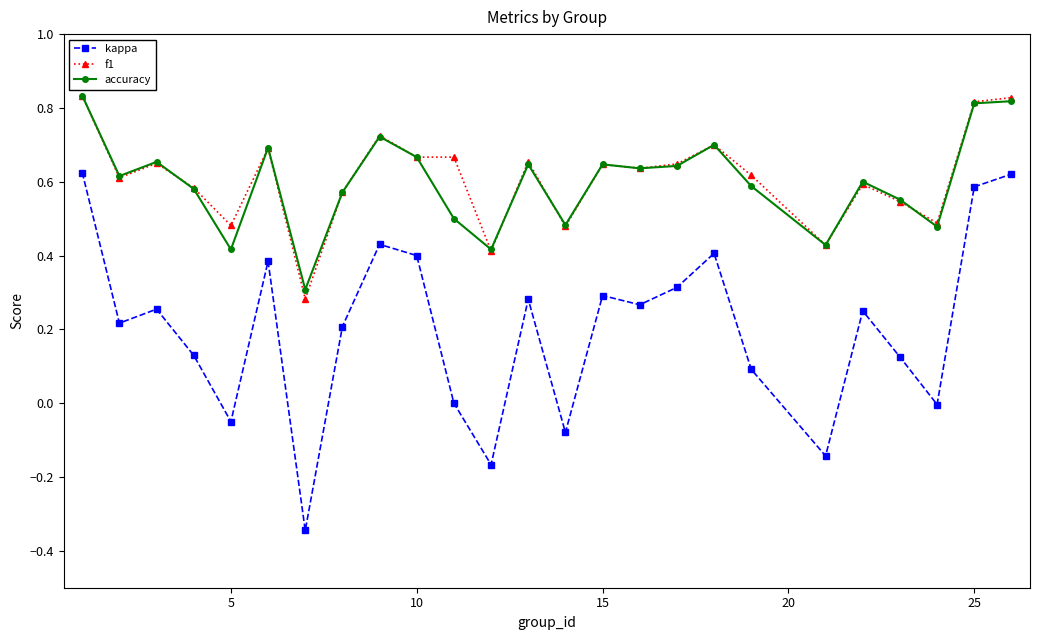

True or false: kappa and accuracy intersect in this chart.

False